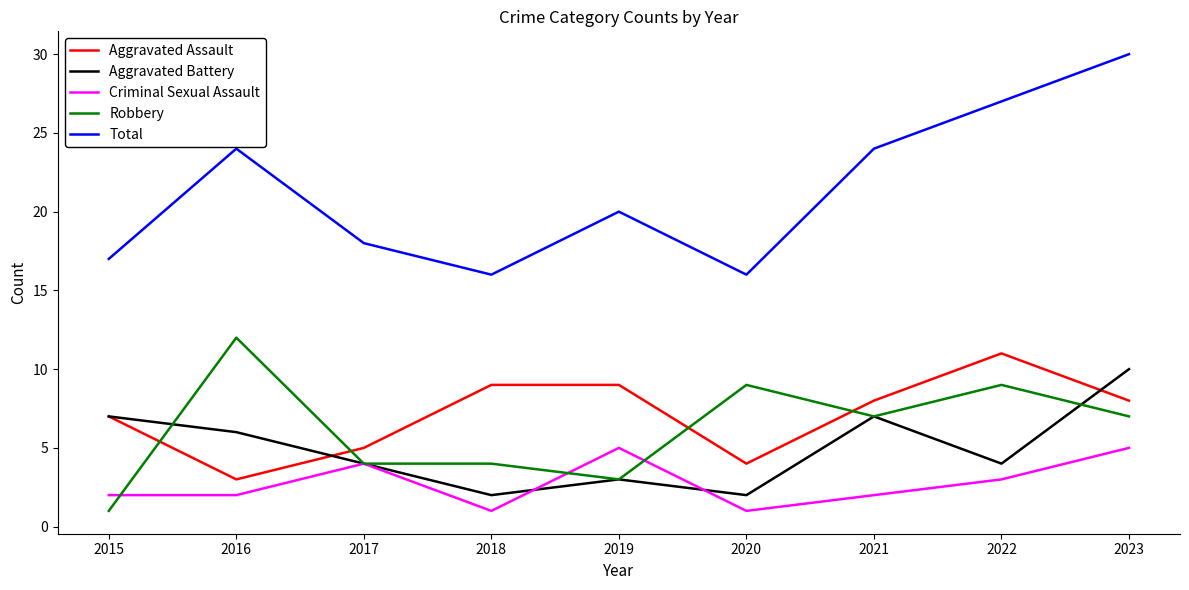

Reading left to right, list all the values displayed in this chart.

Aggravated Assault: 2015=7	2016=3	2017=5	2018=9	2019=9	2020=4	2021=8	2022=11	2023=8
Aggravated Battery: 2015=7	2016=6	2017=4	2018=2	2019=3	2020=2	2021=7	2022=4	2023=10
Criminal Sexual Assault: 2015=2	2016=2	2017=4	2018=1	2019=5	2020=1	2021=2	2022=3	2023=5
Robbery: 2015=1	2016=12	2017=4	2018=4	2019=3	2020=9	2021=7	2022=9	2023=7
Total: 2015=17	2016=24	2017=18	2018=16	2019=20	2020=16	2021=24	2022=27	2023=30